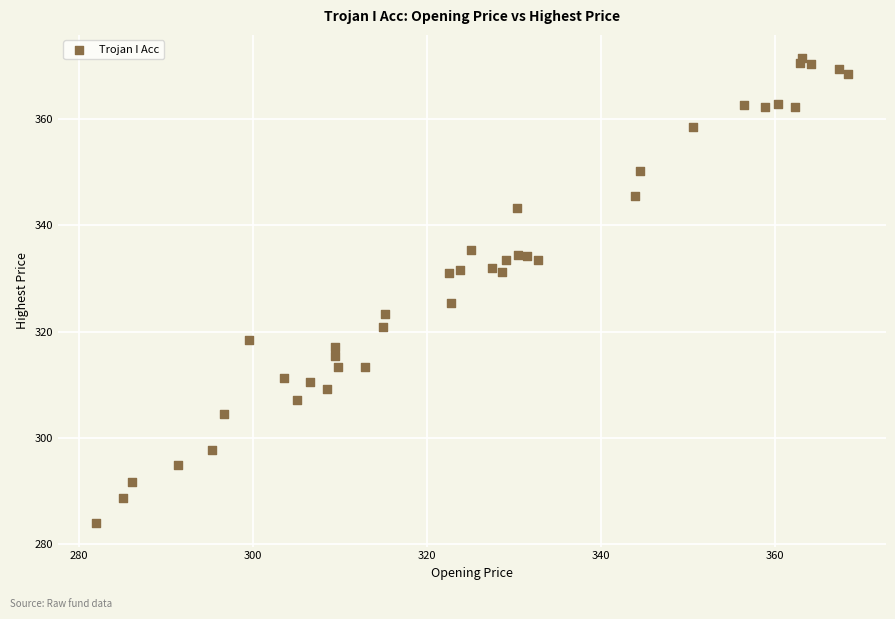

What Y value in the scatter plot is closest to 327?

325.4